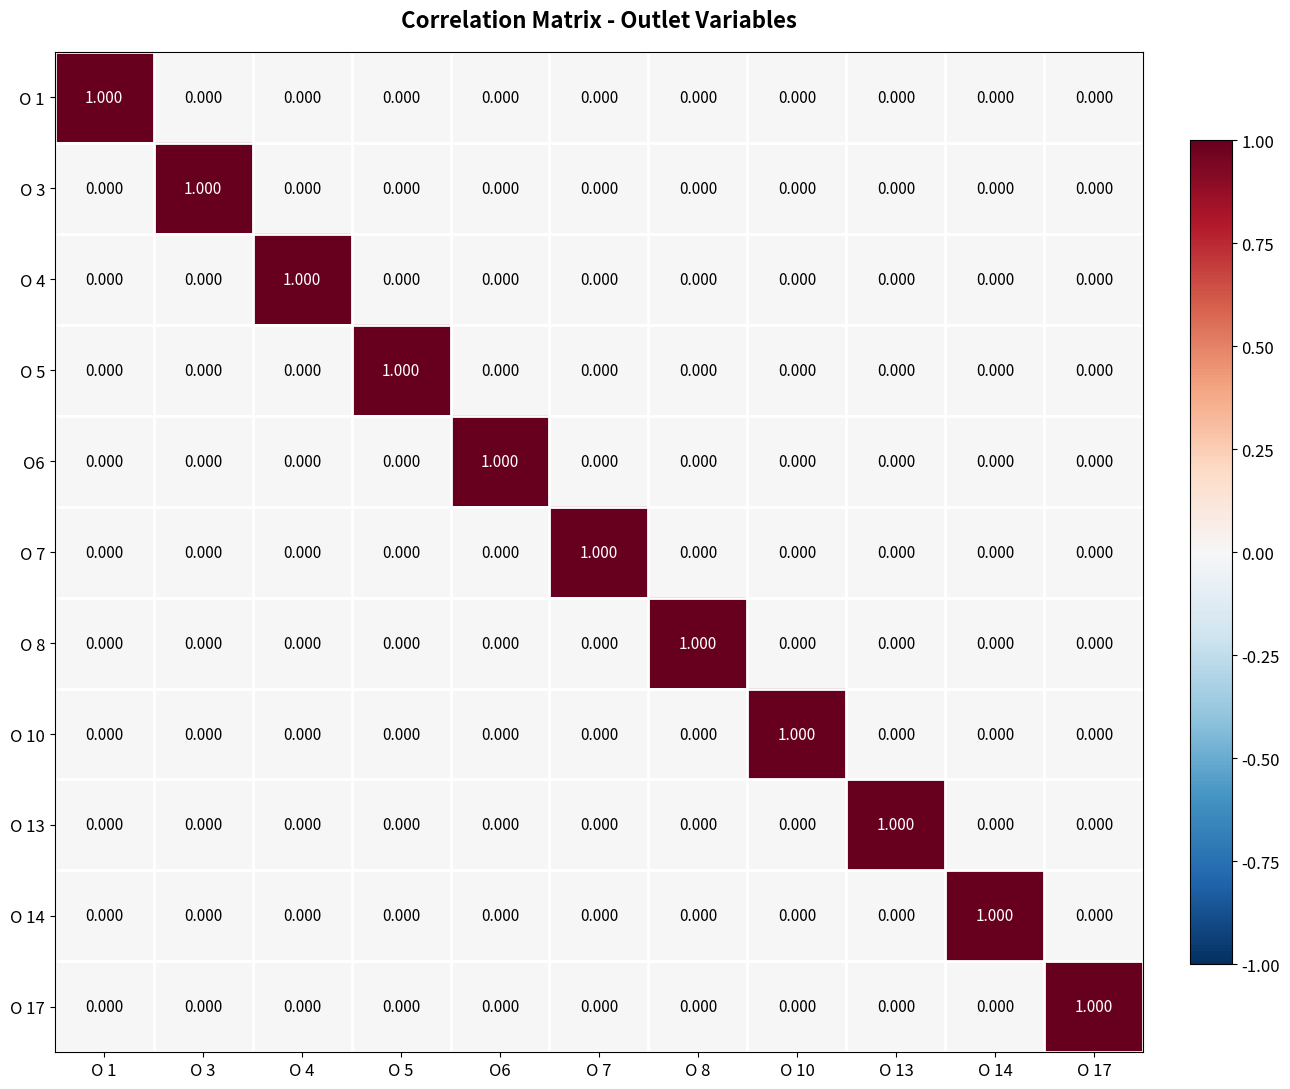

How many positive values does the O 17 series have?

1